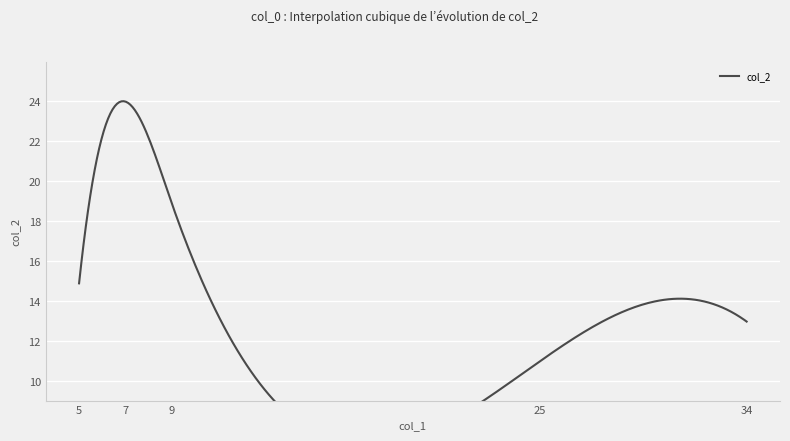

Which has a higher value, 7 or 34?

7